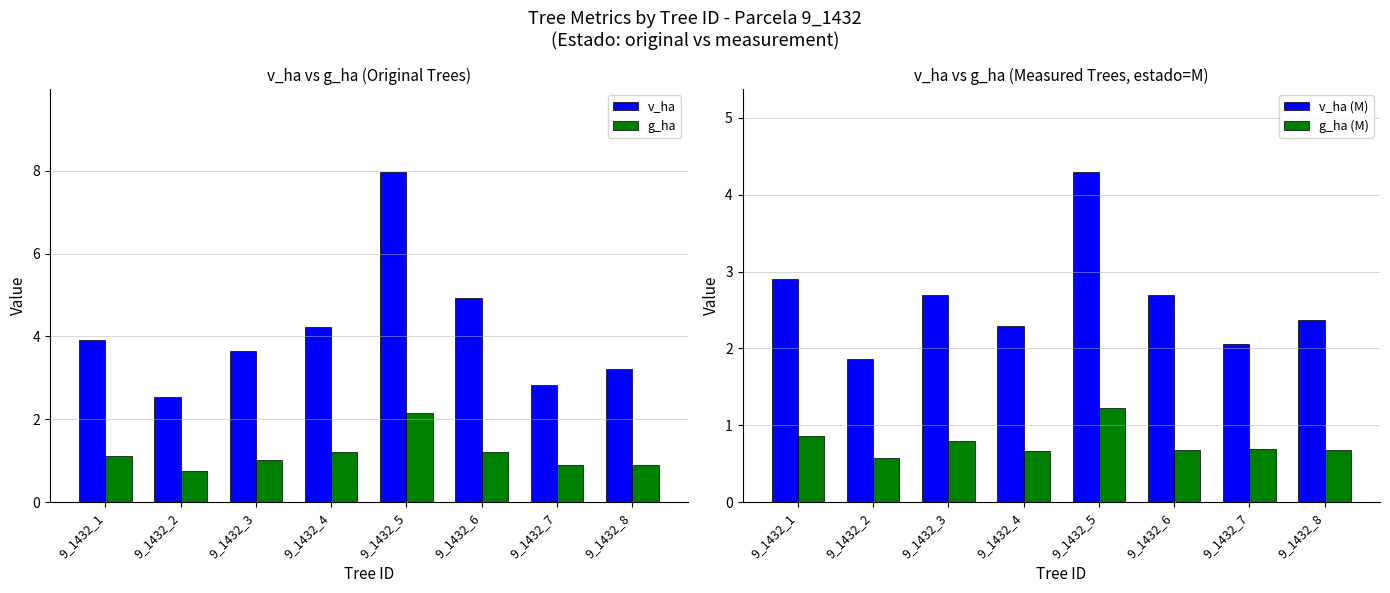

What is the minimum value shown in the chart?

0.6